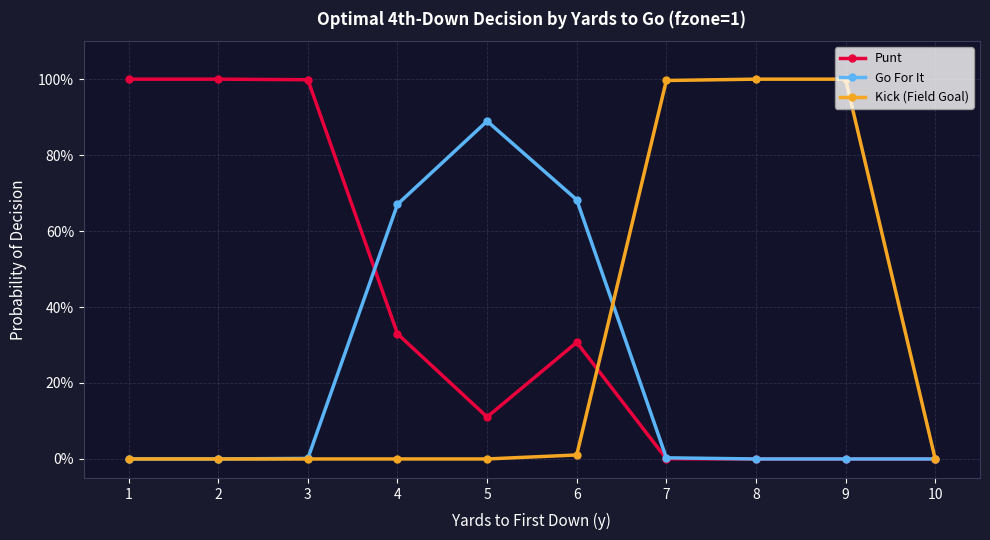

At which label does Go For It reach its minimum?

1